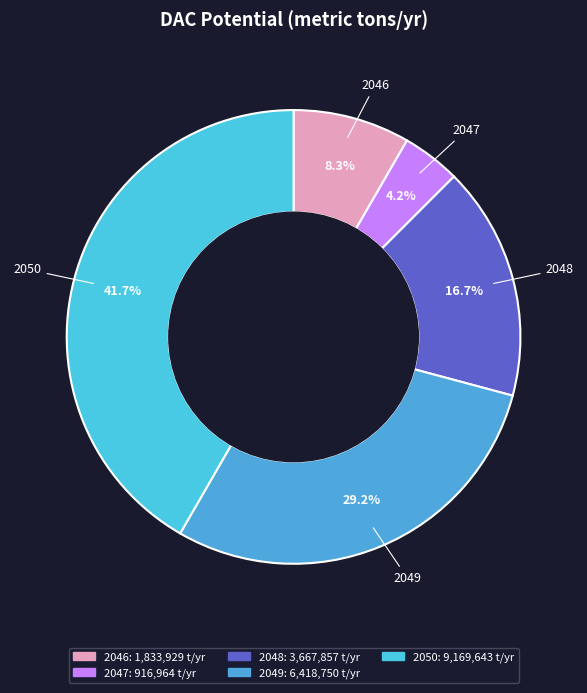

Which slice is the smallest?

2047